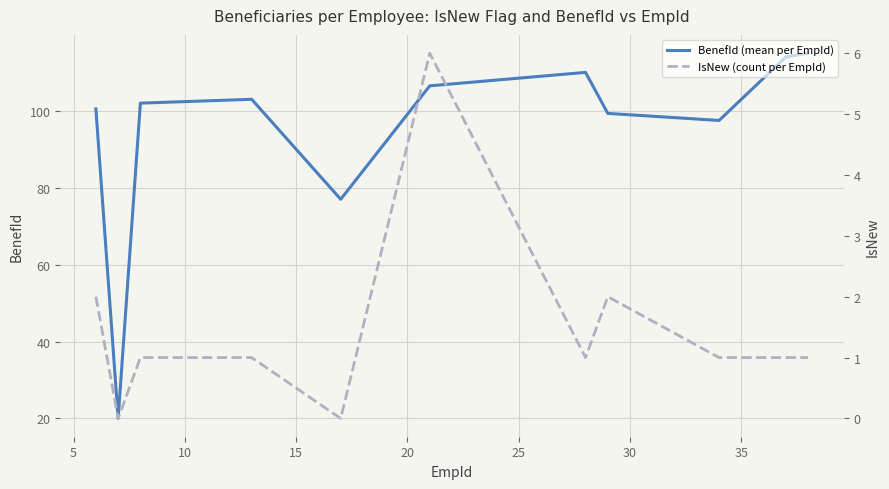

Reading left to right, transcribe all the data shown in this chart.

BenefId (mean per EmpId): 100.5	20.0	102.0	103.0	77.0	106.5	110.0	99.3	97.5	114.0	115.0
IsNew (count per EmpId): 2.0	0.0	1.0	1.0	0.0	6.0	1.0	2.0	1.0	1.0	1.0